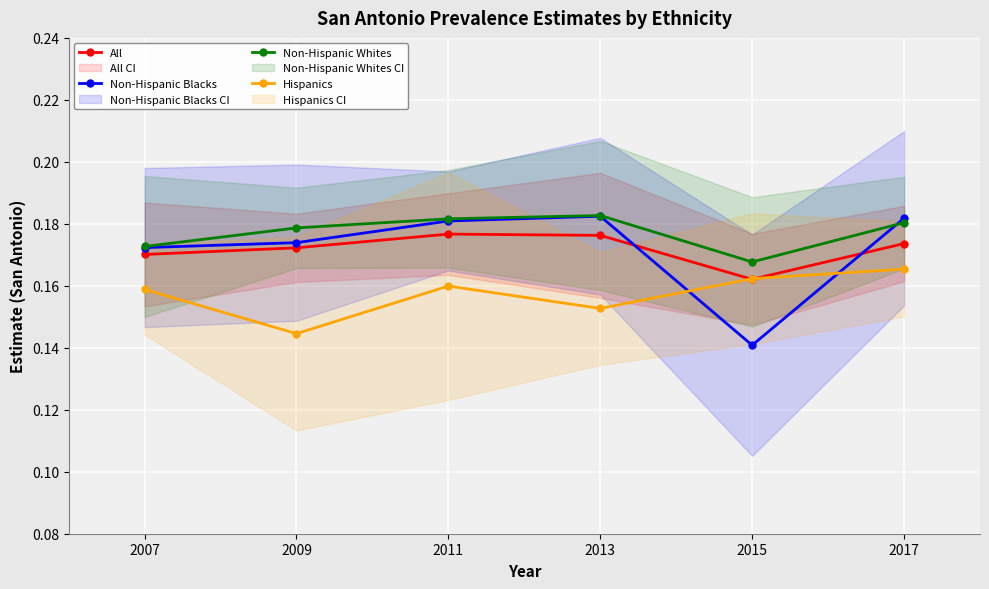

What is the value of the Hispanics point at the 3rd from the left?

0.2